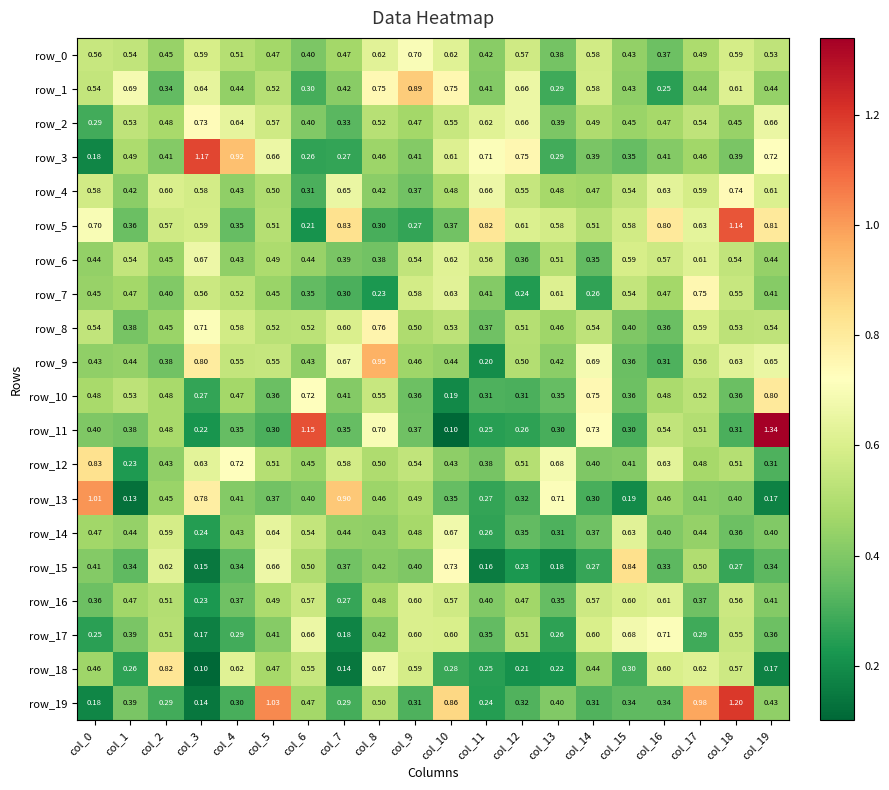

Is the value of row_1 at col_15 greater than the value of row_18 at col_13?

Yes